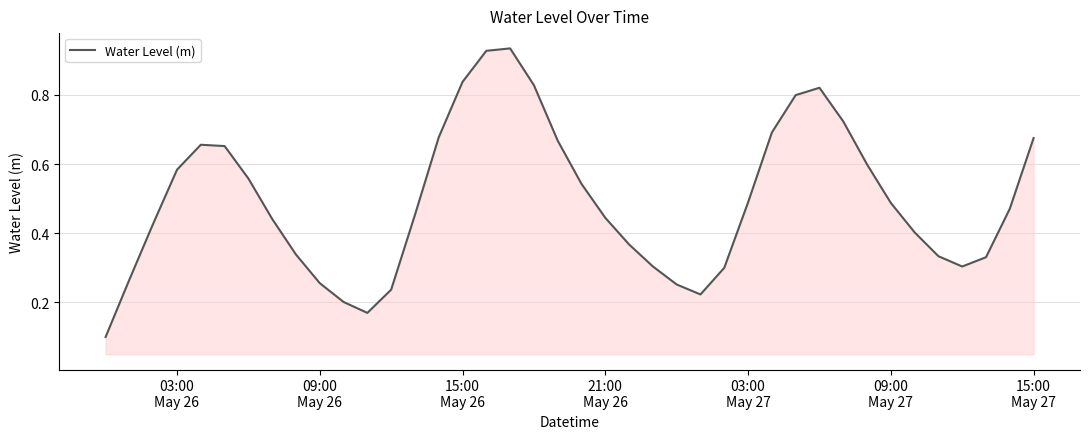

What is the difference between the second highest and second lowest values?

0.8